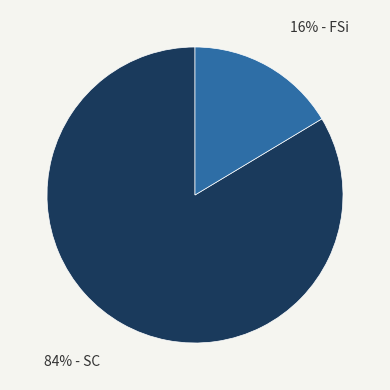

Is there a majority slice in this chart?

Yes